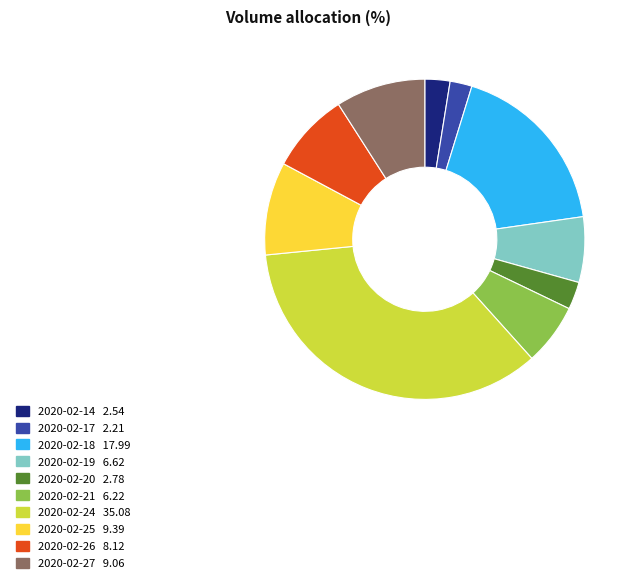

Approximately how many times larger is the value at 2020-02-14 compared to 2020-02-26?

0.3